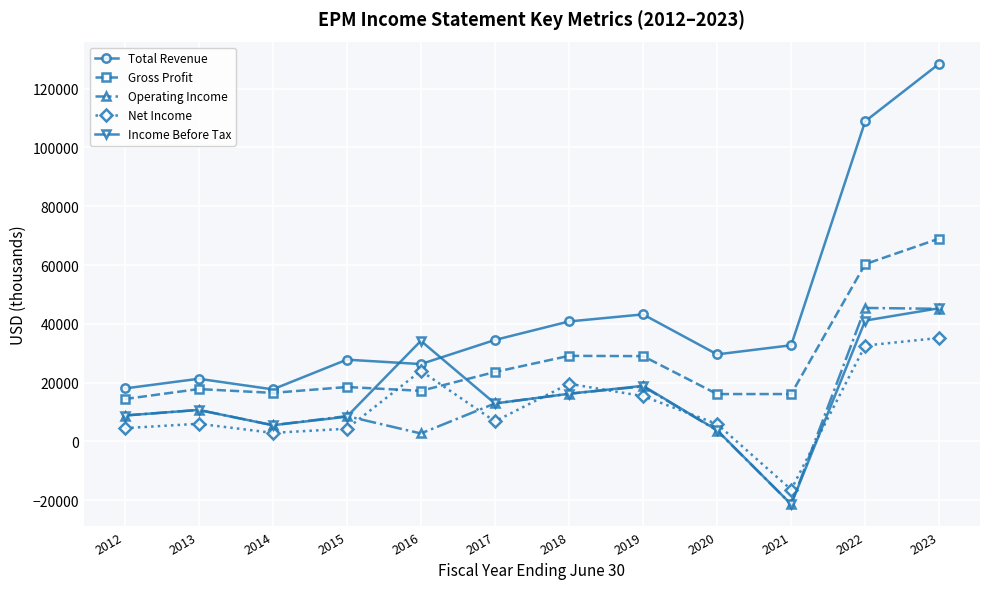

What is the average value of the Gross Profit series?

27300